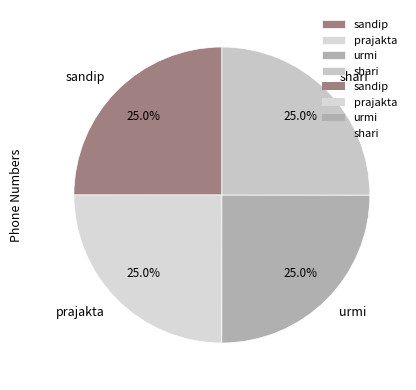

To the nearest percent, what is the combined percentage of shari and sandip?

50%